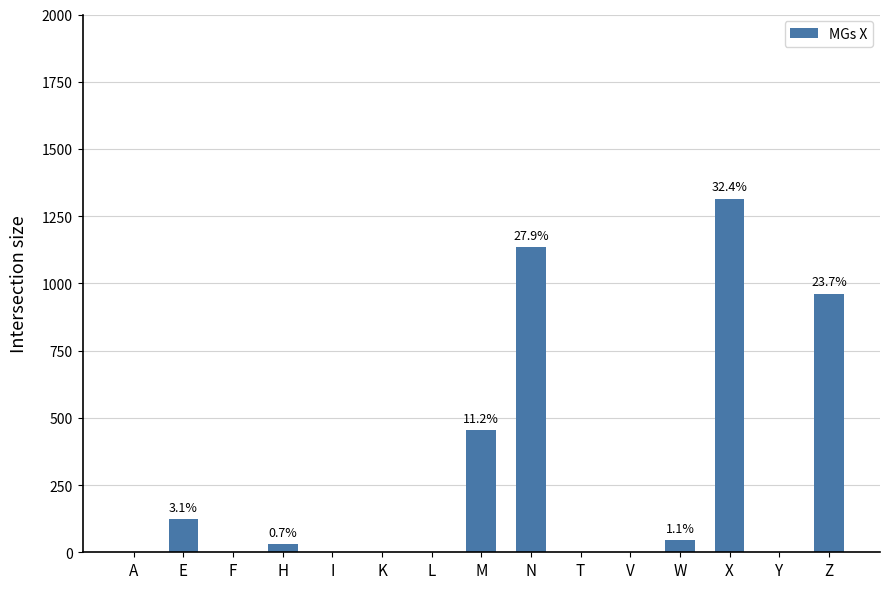

At which category does the chart reach its peak across all series?

X